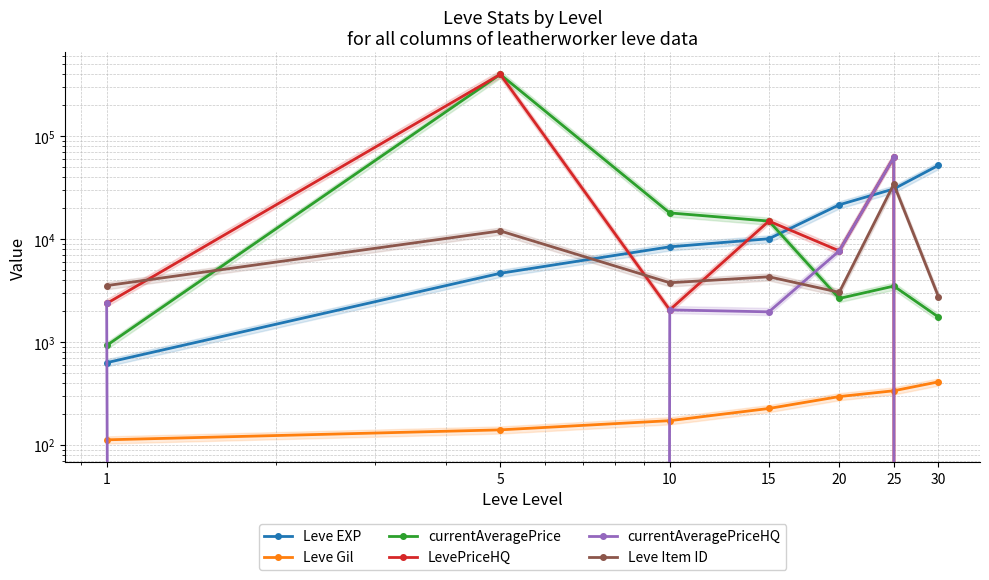

What is the value of the Leve Gil point at the 3rd from the left?

172